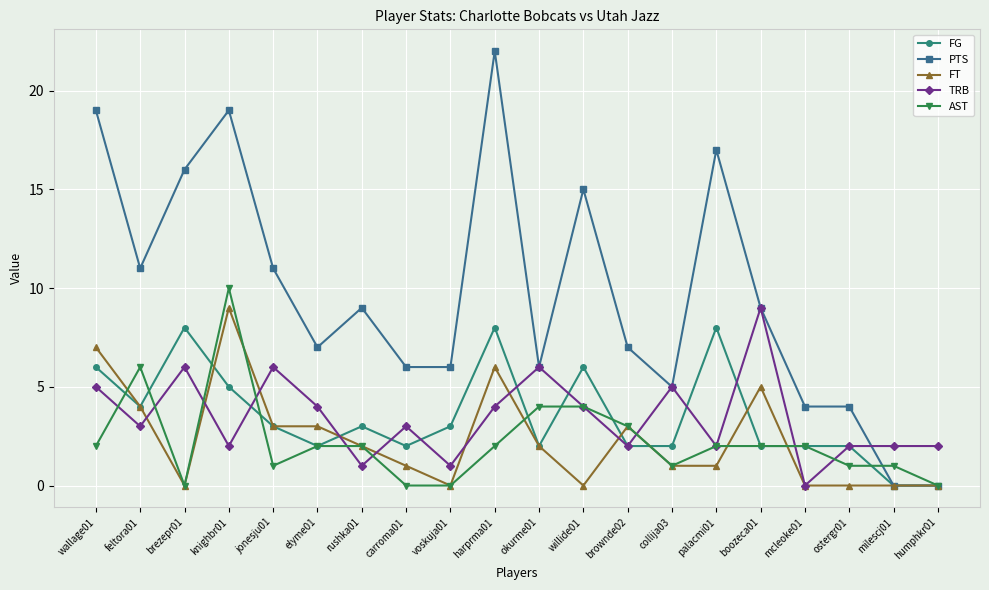

Reading left to right, extract all data points from this chart.

FG: wallage01=6	feltora01=4	brezepr01=8	knighbr01=5	jonesju01=3	elyme01=2	rushka01=3	carroma01=2	voskuja01=3	harprma01=8	okurme01=2	willide01=6	brownde02=2	collija03=2	palacmi01=8	boozeca01=2	mcleoke01=2	ostergr01=2	milescj01=0	humphkr01=0
PTS: wallage01=19	feltora01=11	brezepr01=16	knighbr01=19	jonesju01=11	elyme01=7	rushka01=9	carroma01=6	voskuja01=6	harprma01=22	okurme01=6	willide01=15	brownde02=7	collija03=5	palacmi01=17	boozeca01=9	mcleoke01=4	ostergr01=4	milescj01=0	humphkr01=0
FT: wallage01=7	feltora01=4	brezepr01=0	knighbr01=9	jonesju01=3	elyme01=3	rushka01=2	carroma01=1	voskuja01=0	harprma01=6	okurme01=2	willide01=0	brownde02=3	collija03=1	palacmi01=1	boozeca01=5	mcleoke01=0	ostergr01=0	milescj01=0	humphkr01=0
TRB: wallage01=5	feltora01=3	brezepr01=6	knighbr01=2	jonesju01=6	elyme01=4	rushka01=1	carroma01=3	voskuja01=1	harprma01=4	okurme01=6	willide01=4	brownde02=2	collija03=5	palacmi01=2	boozeca01=9	mcleoke01=0	ostergr01=2	milescj01=2	humphkr01=2
AST: wallage01=2	feltora01=6	brezepr01=0	knighbr01=10	jonesju01=1	elyme01=2	rushka01=2	carroma01=0	voskuja01=0	harprma01=2	okurme01=4	willide01=4	brownde02=3	collija03=1	palacmi01=2	boozeca01=2	mcleoke01=2	ostergr01=1	milescj01=1	humphkr01=0